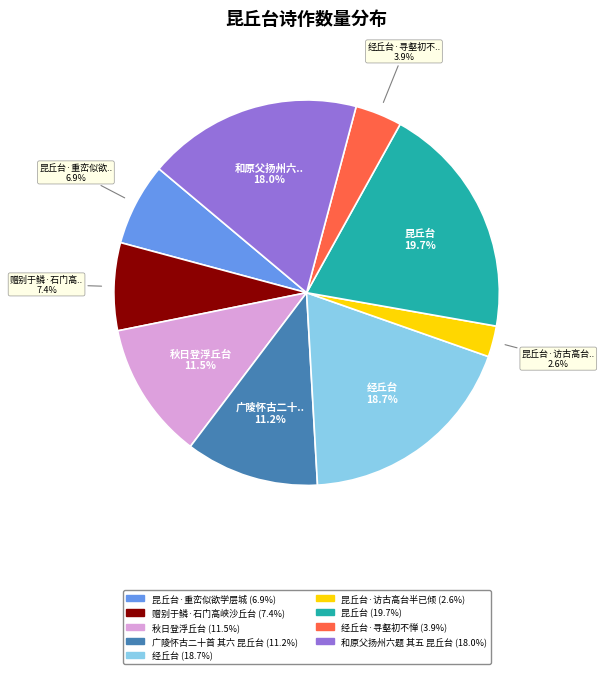

Is there a majority slice in this chart?

No